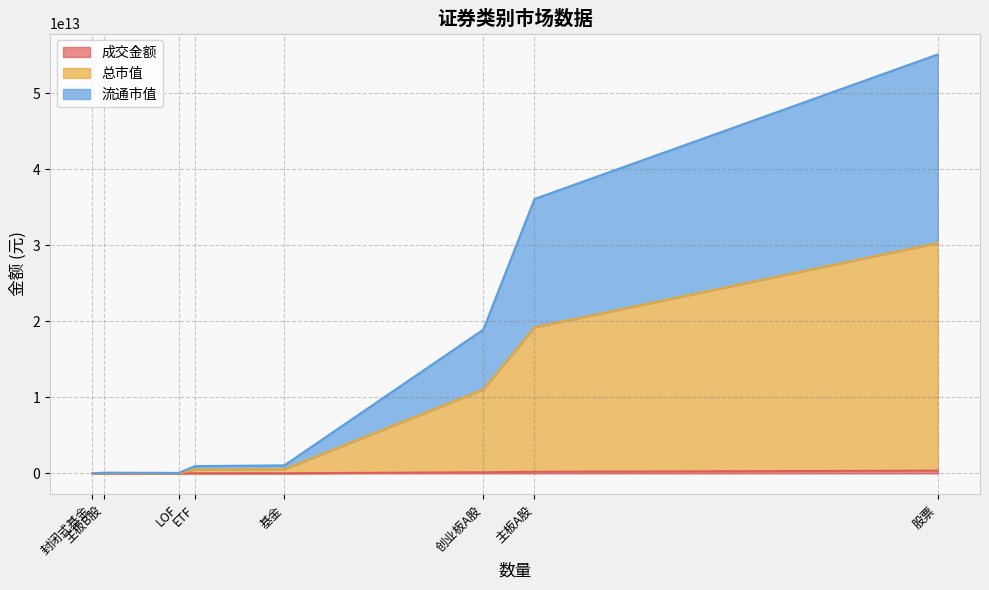

How many values in the 总市值 series are below 522107414834?

4